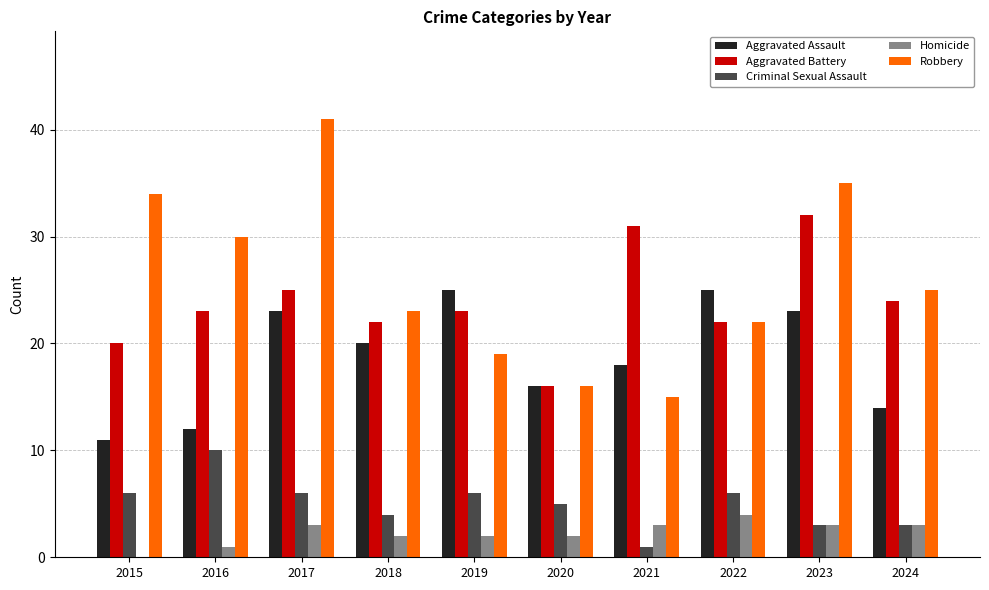

Reading left to right, transcribe all the data shown in this chart.

Aggravated Assault: 2015=11	2016=12	2017=23	2018=20	2019=25	2020=16	2021=18	2022=25	2023=23	2024=14
Aggravated Battery: 2015=20	2016=23	2017=25	2018=22	2019=23	2020=16	2021=31	2022=22	2023=32	2024=24
Criminal Sexual Assault: 2015=6	2016=10	2017=6	2018=4	2019=6	2020=5	2021=1	2022=6	2023=3	2024=3
Homicide: 2015=0	2016=1	2017=3	2018=2	2019=2	2020=2	2021=3	2022=4	2023=3	2024=3
Robbery: 2015=34	2016=30	2017=41	2018=23	2019=19	2020=16	2021=15	2022=22	2023=35	2024=25